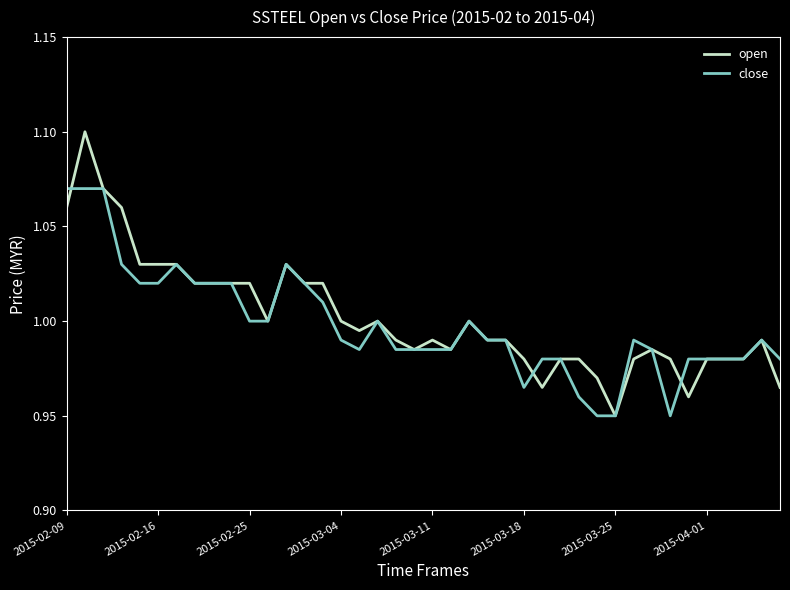

Which series has the largest total across all categories?

open